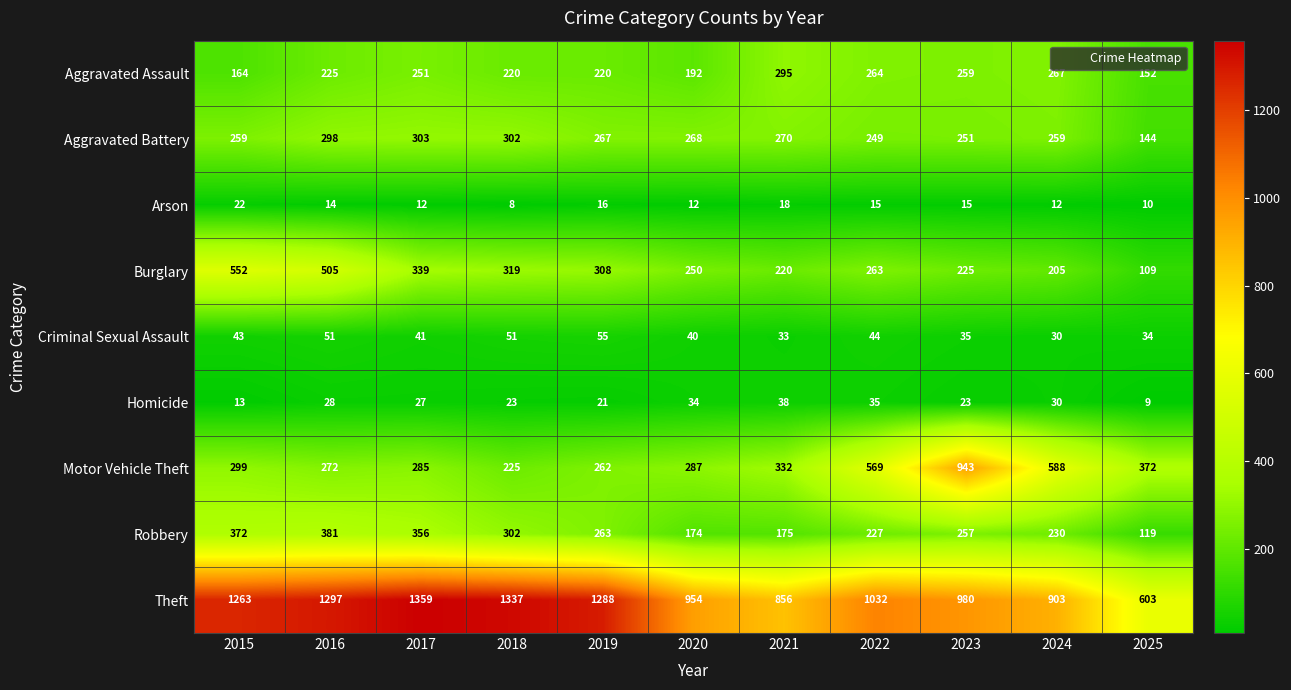

Which series has the largest total across all categories?

Theft